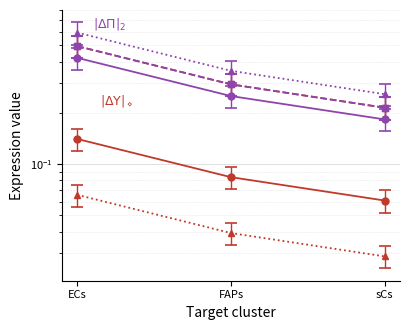

Reading left to right, what are all the values shown in this chart?

Receptor average expression value: ECs=0.2	FAPs=0.1	sCs=0.1
Receptor total expression value: ECs=0.6	FAPs=0.4	sCs=0.3
Receptor derived specificity of average expression value: ECs=0.1	FAPs=0.1	sCs=0.1
Receptor derived specificity of total expression value: ECs=0.1	FAPs=0.1	sCs=0.1
Edge average expression weight: ECs=0.4	FAPs=0.2	sCs=0.2
Edge total expression weight: ECs=0.4	FAPs=0.3	sCs=0.2